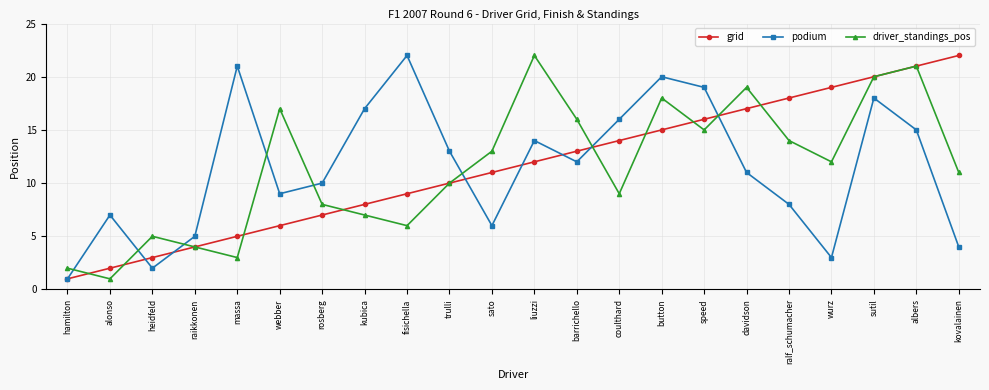

What is the spread (max minus min) of values at kubica?

10